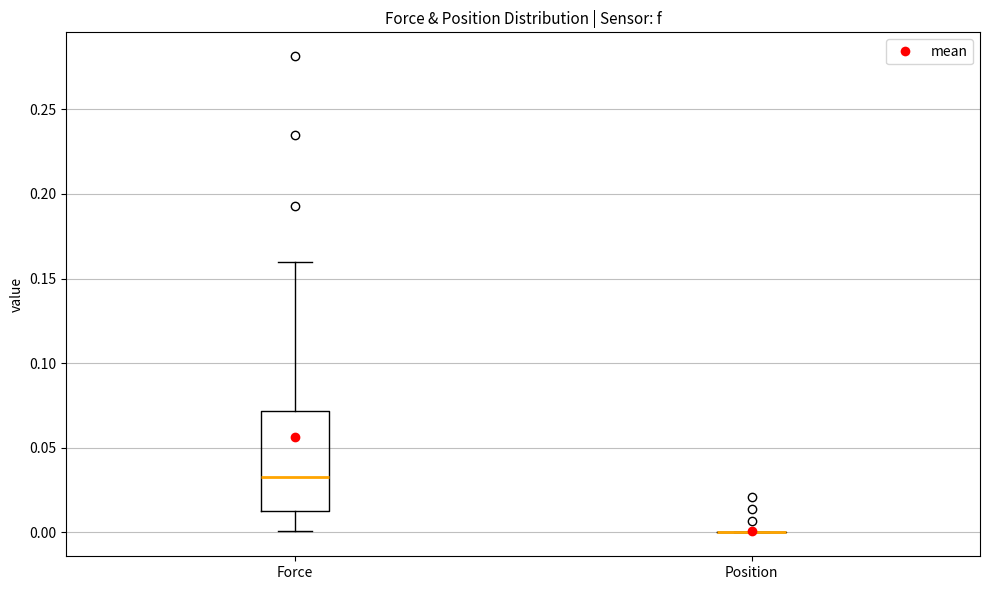

Which box is the tallest, from its lower edge to its upper edge?

Force